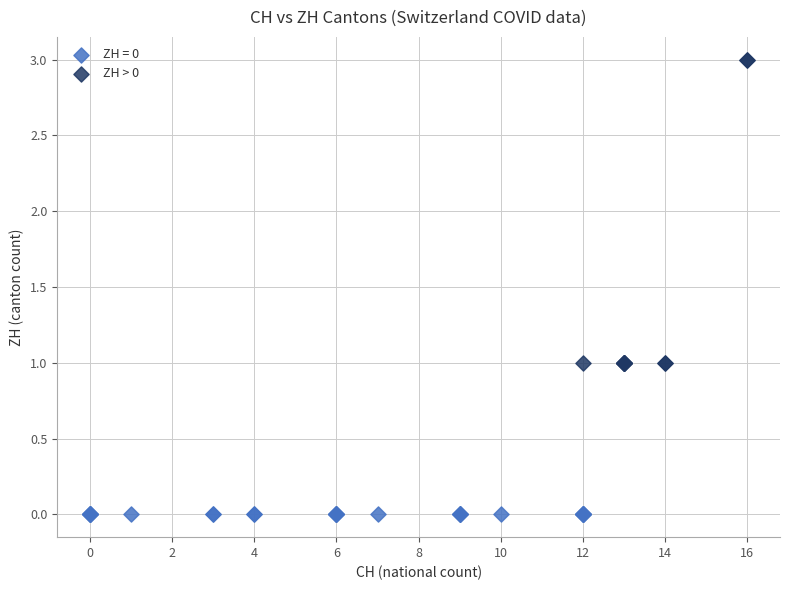

Which series contains the highest Y value?

ZH > 0